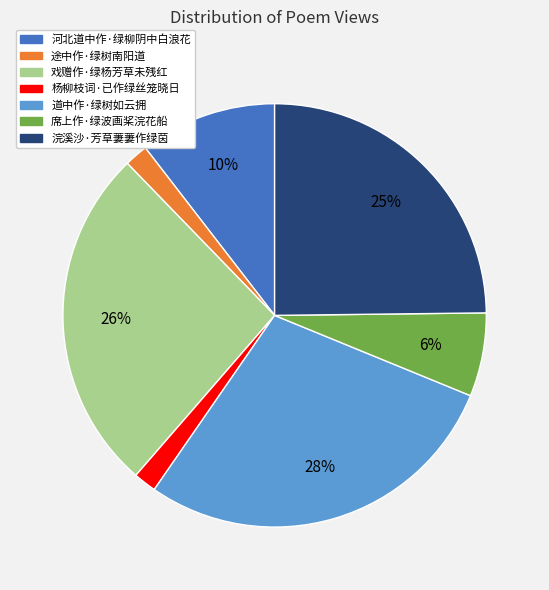

Is the sum of 河北道中作·绿柳阴中白浪花 and 浣溪沙·芳草萋萋作绿茵 greater than half?

No